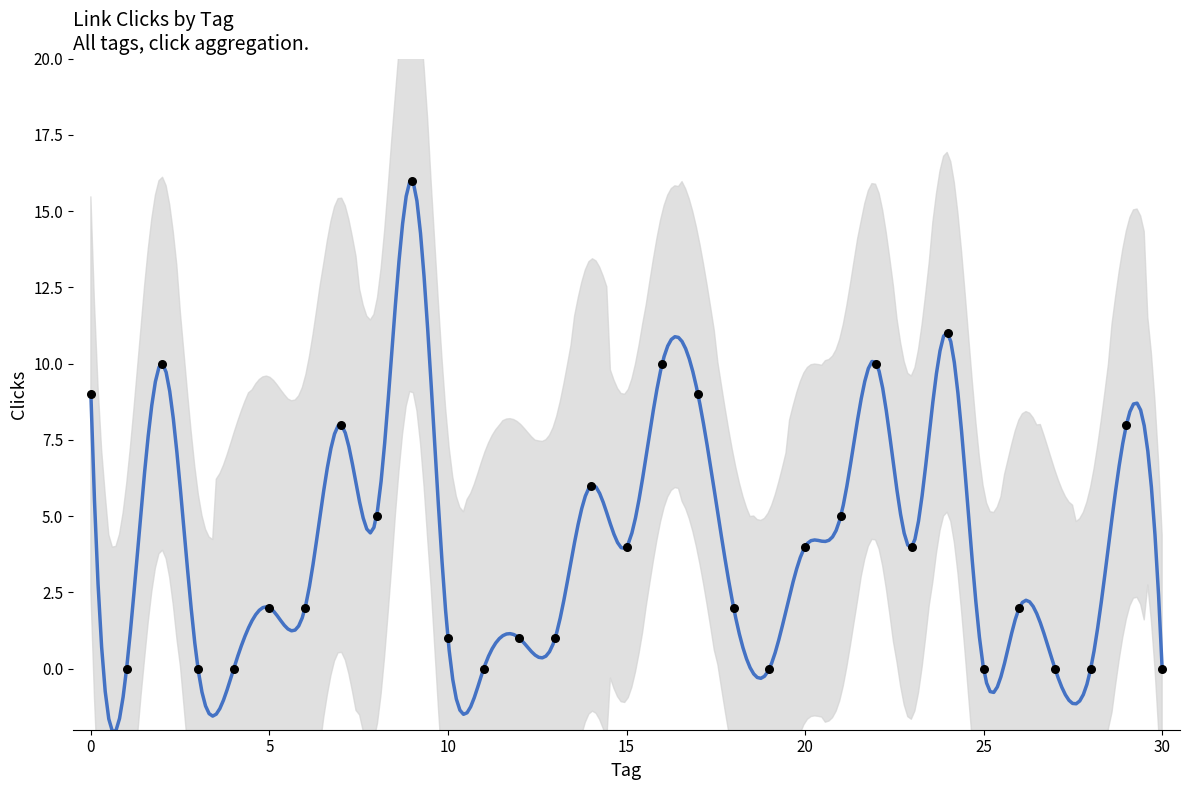

Which has a higher value, 20 or 29?

29